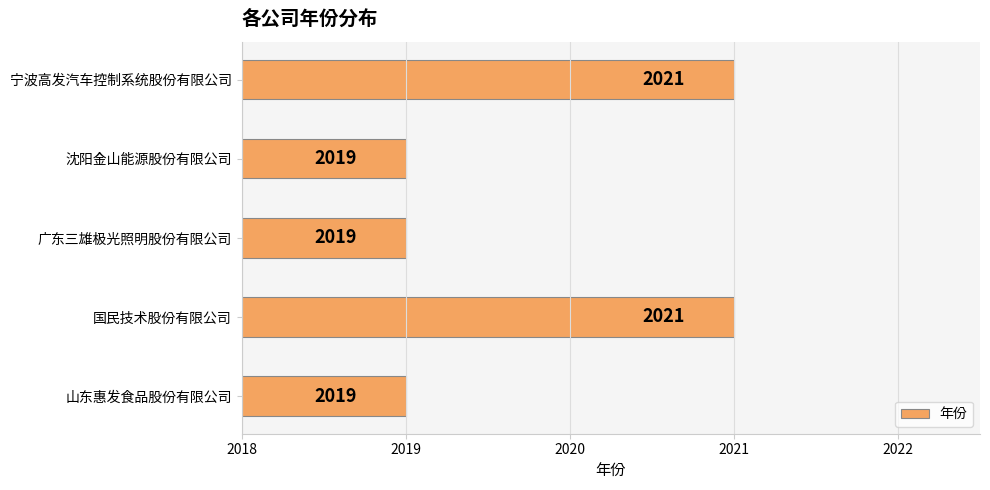

Read the value at 广东三雄极光照明股份有限公司.

2019